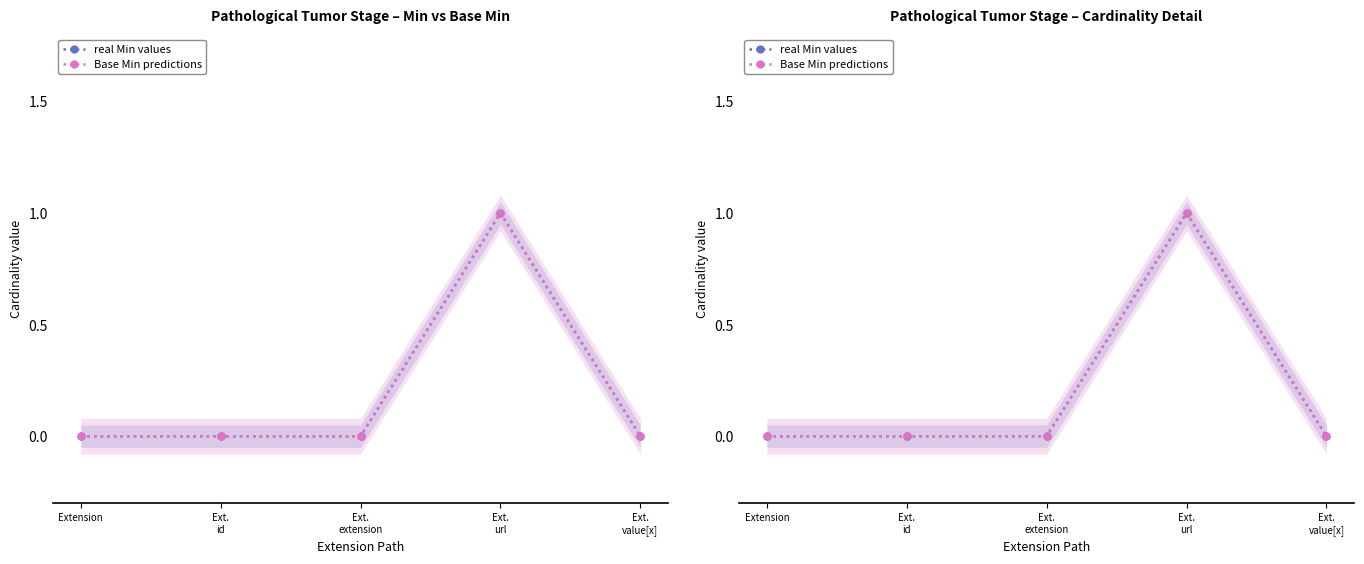

Which has a higher value, Ext.
extension or Ext.
id?

Ext.
extension